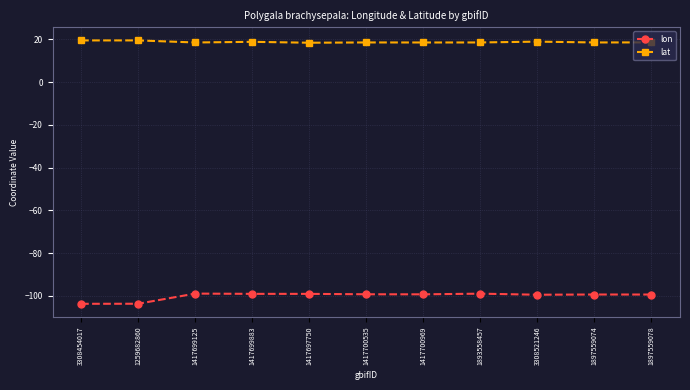

Does the chart display data point markers on the line(s)?

Yes